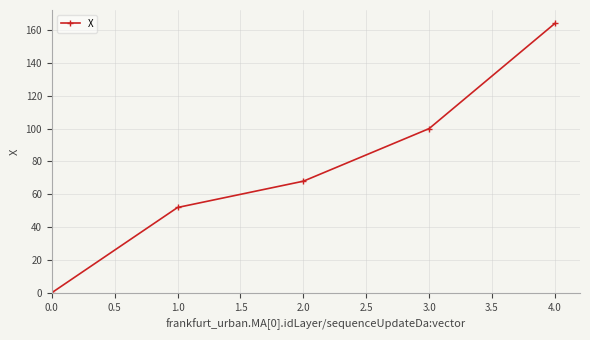

Read the value at 1.0.

52.0